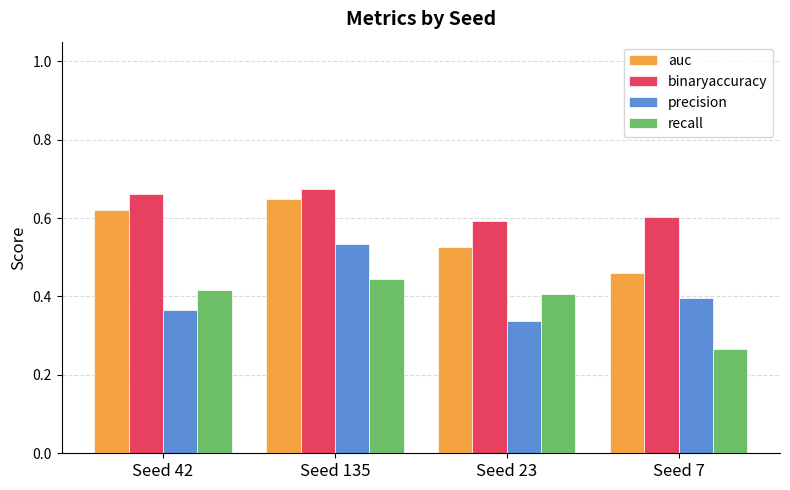

The precision series shows 0.6 at Seed 42. True or false?

False